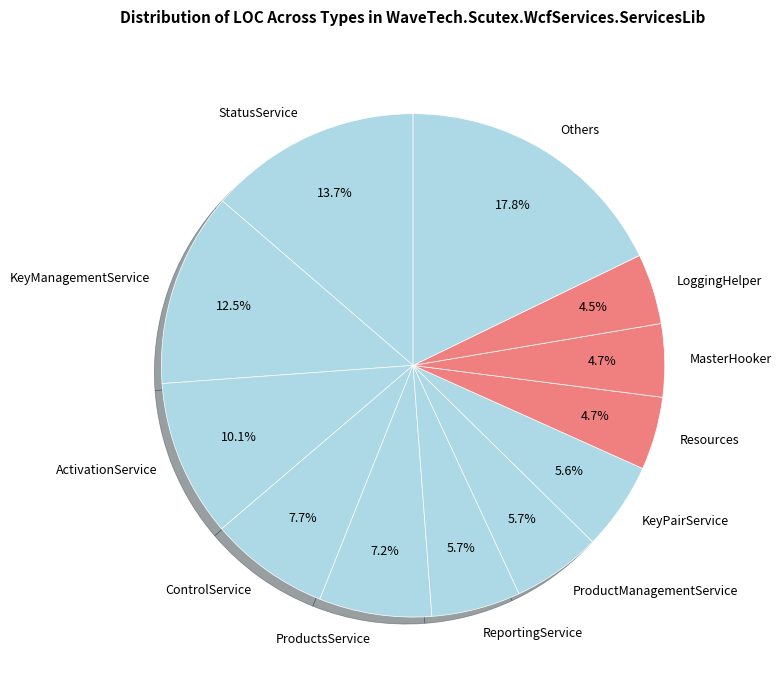

Which slice is the largest?

Others